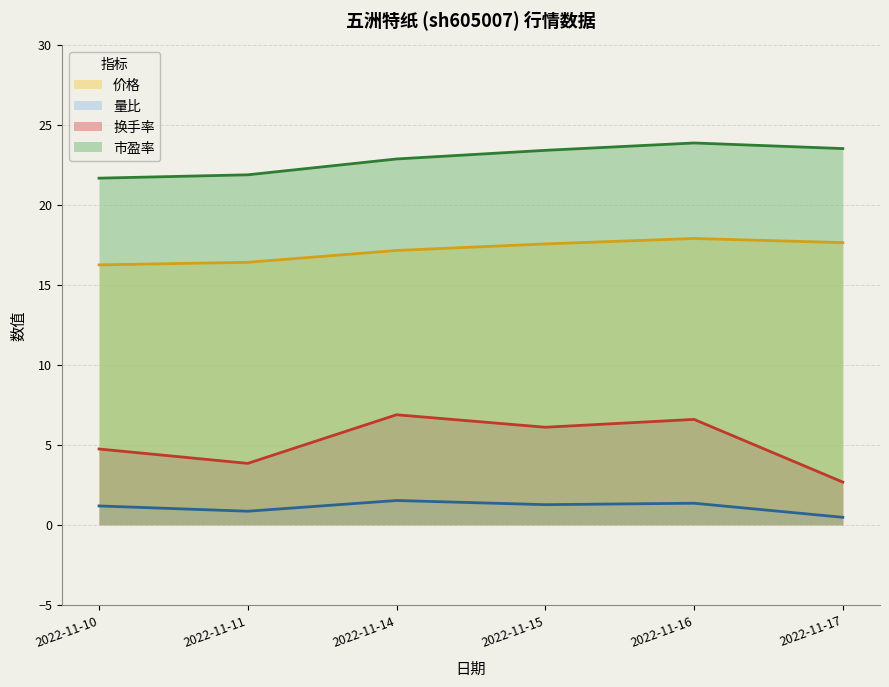

At how many categories does at least one series exceed 1?

6